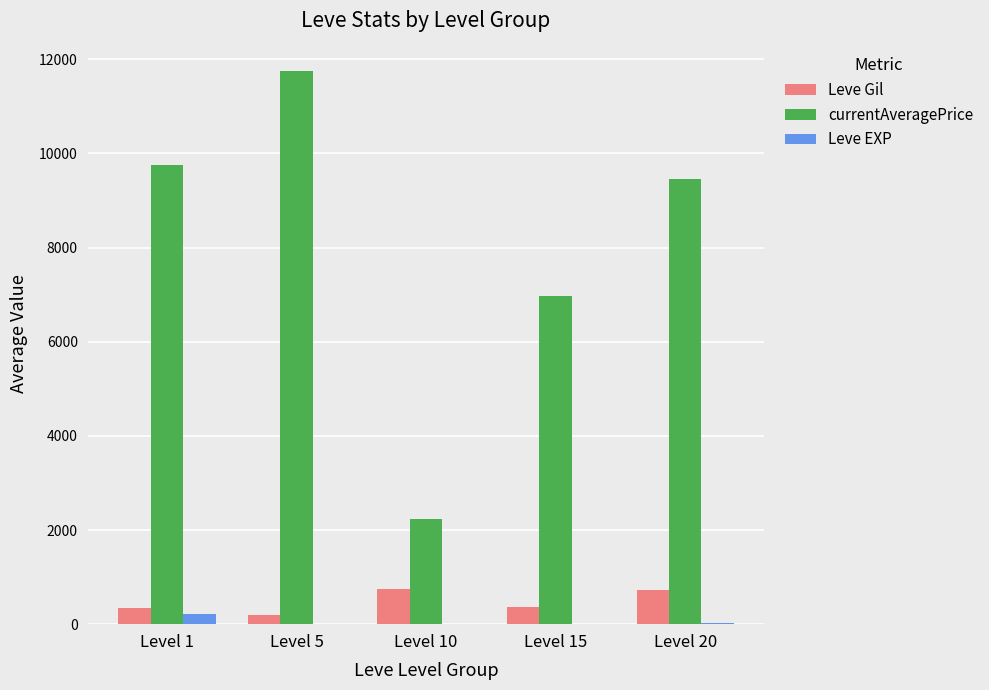

What is the spread (max minus min) of values at Level 15?

6965.7